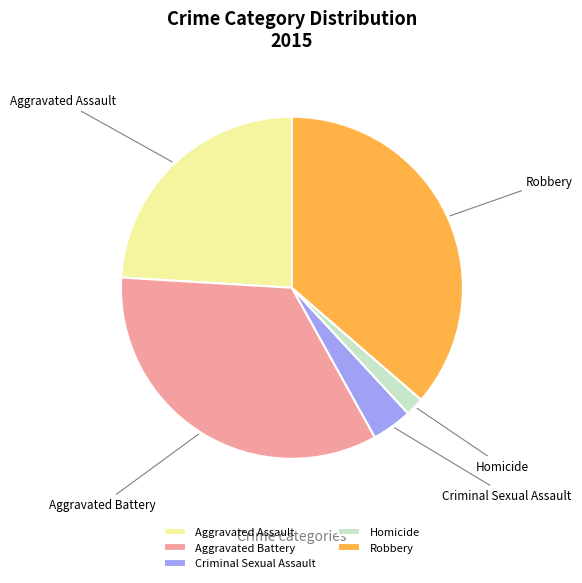

Approximately how many times larger is the value at Aggravated Assault compared to Robbery?

0.7